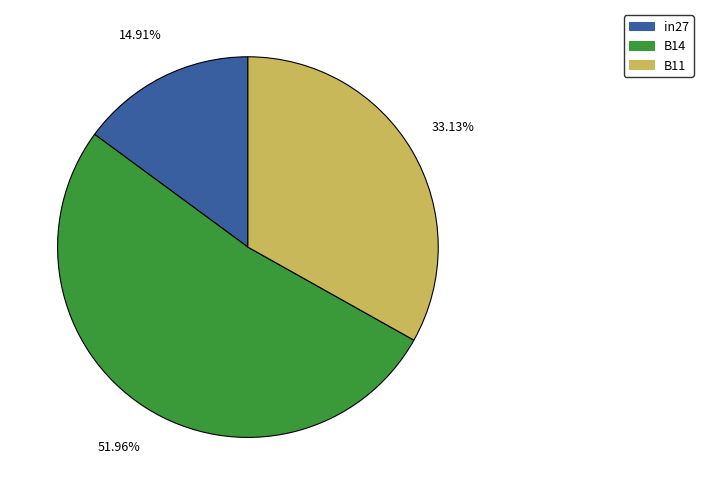

What percentage is the B11 slice, to the nearest percent?

33%